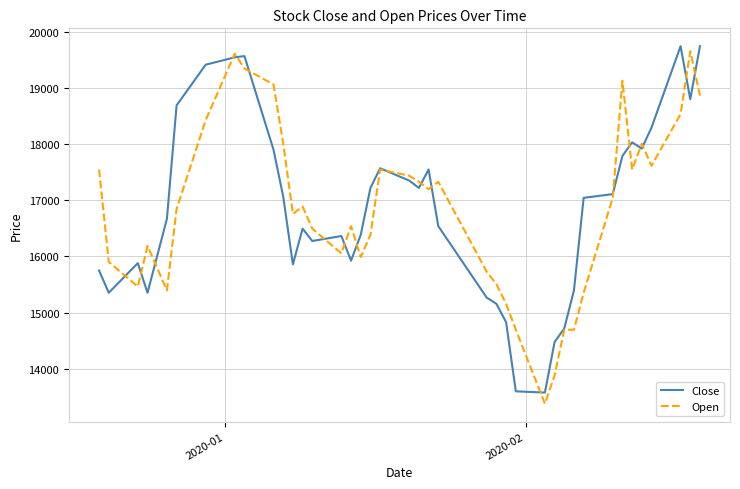

What is the maximum value for Close?

19739